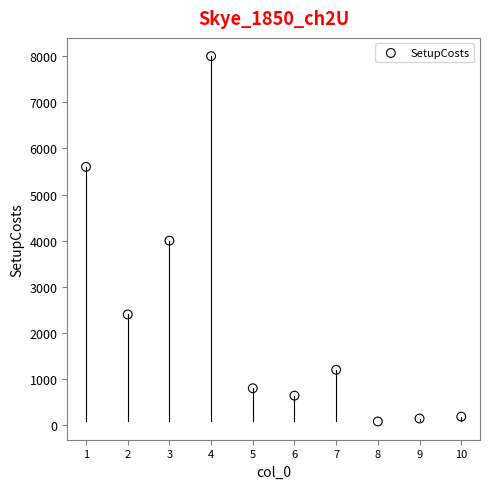

What is the average X value?

6